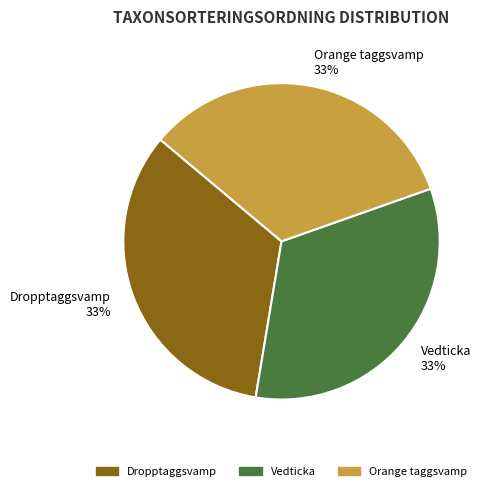

What percentage is the Vedticka slice, to the nearest percent?

33%